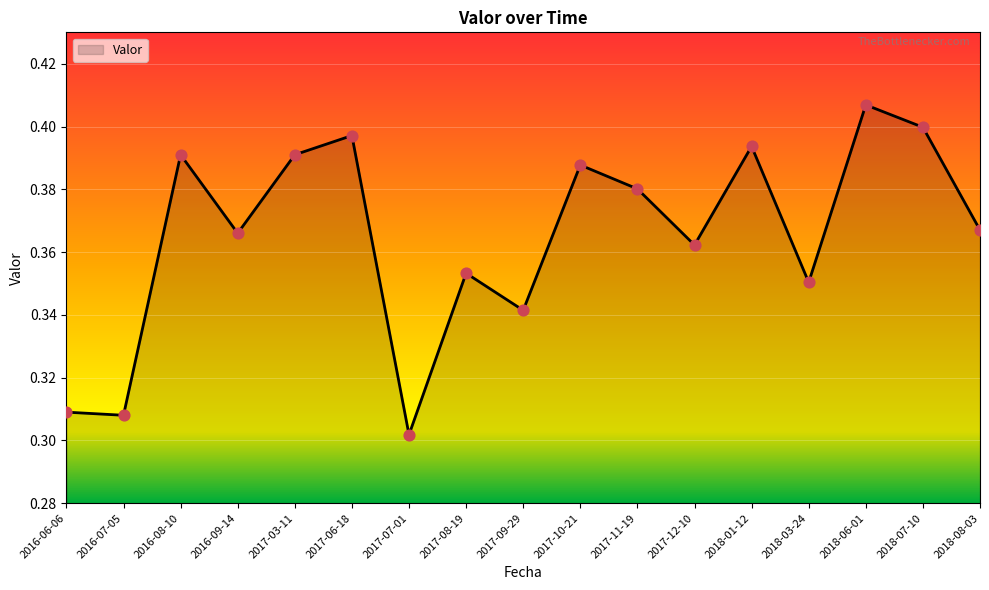

Which has a higher value, 2017-10-21 or 2016-09-14?

2017-10-21